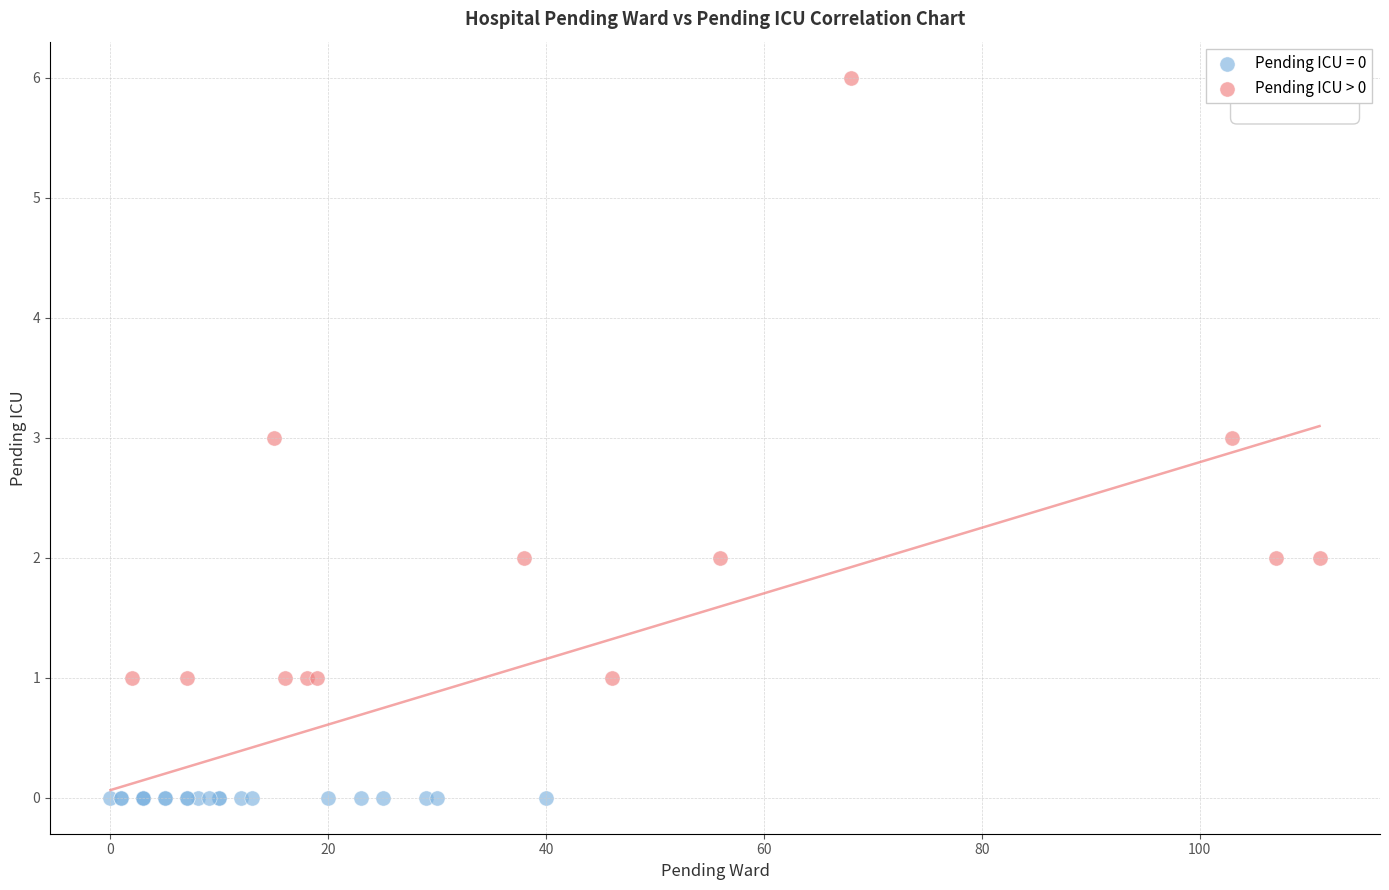

Which series contains the lowest Y value?

Pending ICU = 0